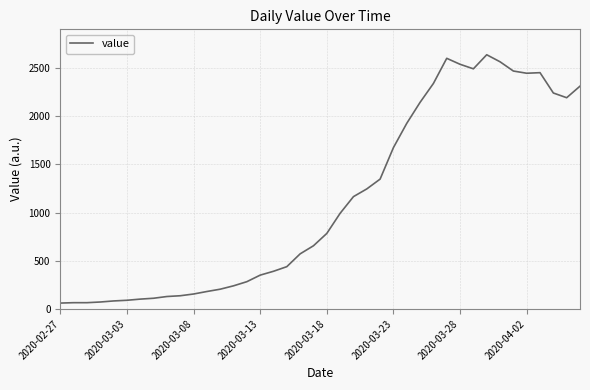

What is the difference between the maximum and minimum values?

2578